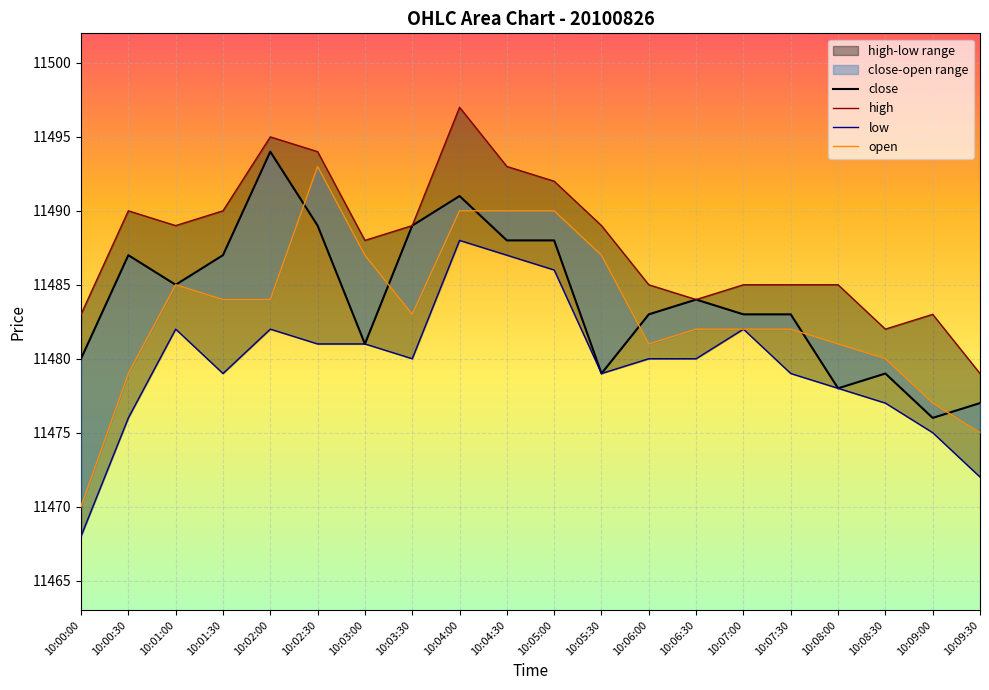

What position from the right is 10:02:30?

15